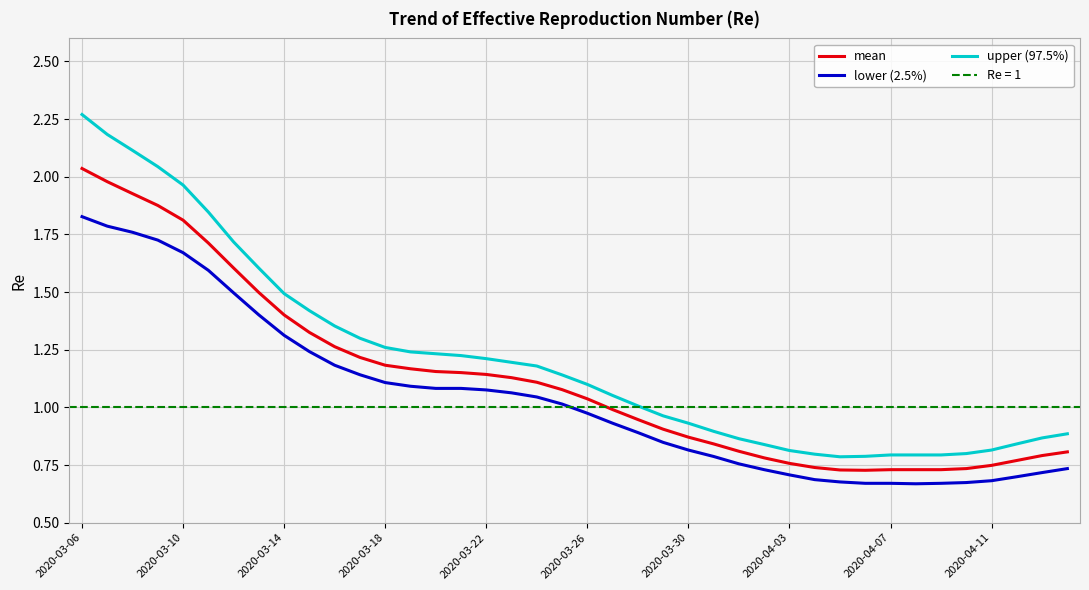

How many interior local valleys does the mean series have?

1